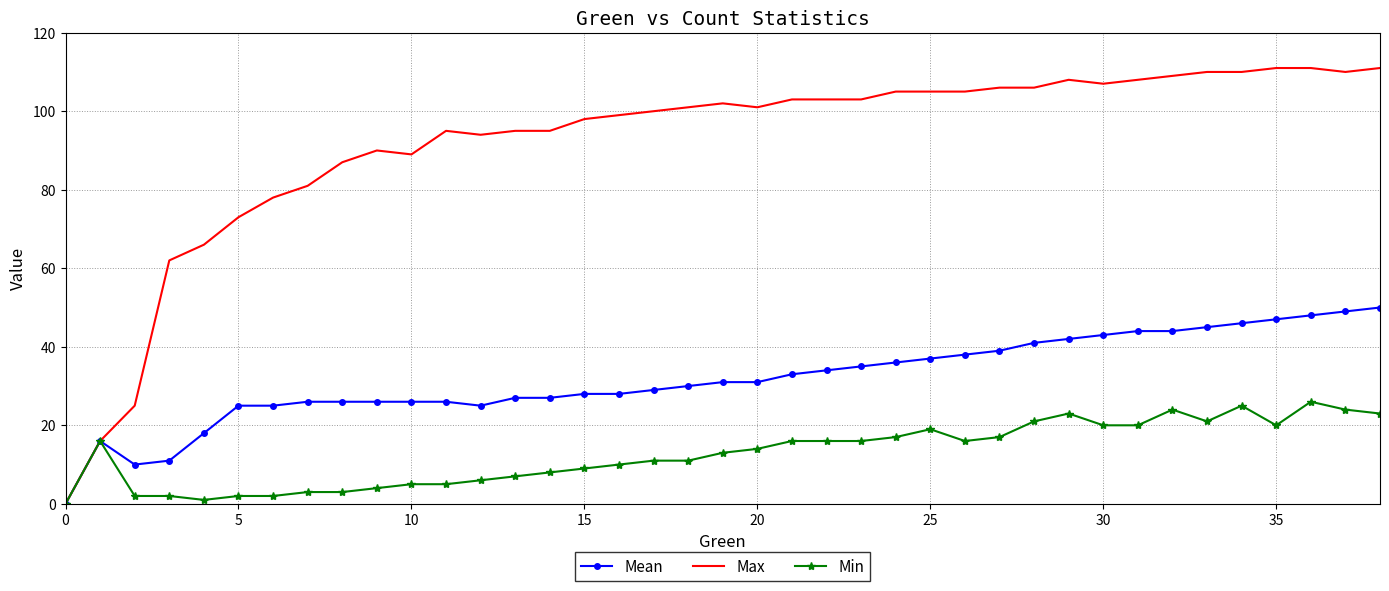

List the series in order of their peak value, highest first.

Max, Mean, Min